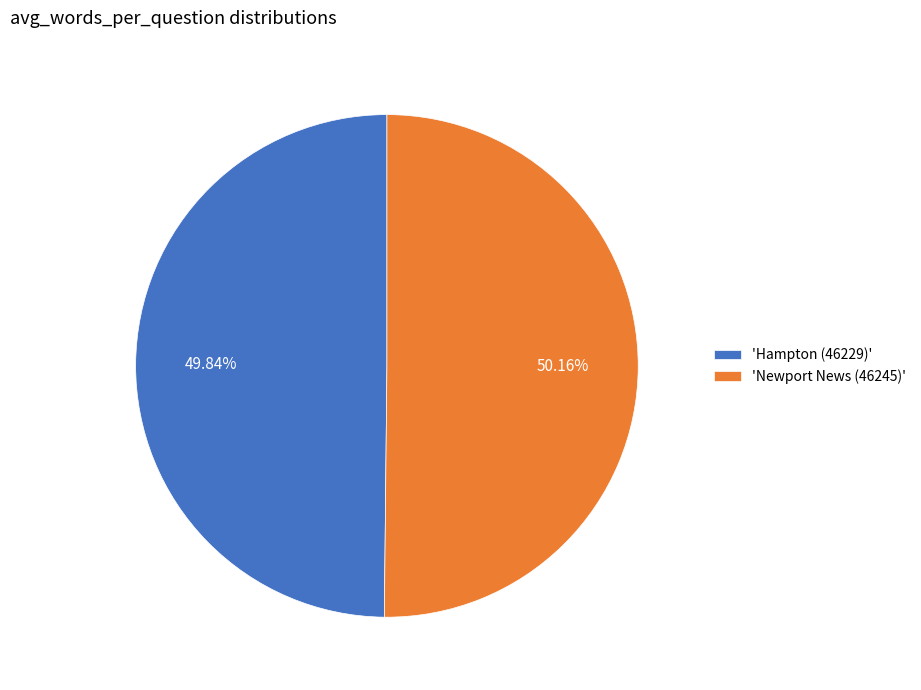

Approximately how many times larger is the value at 'Hampton (46229)' compared to 'Newport News (46245)'?

1.0